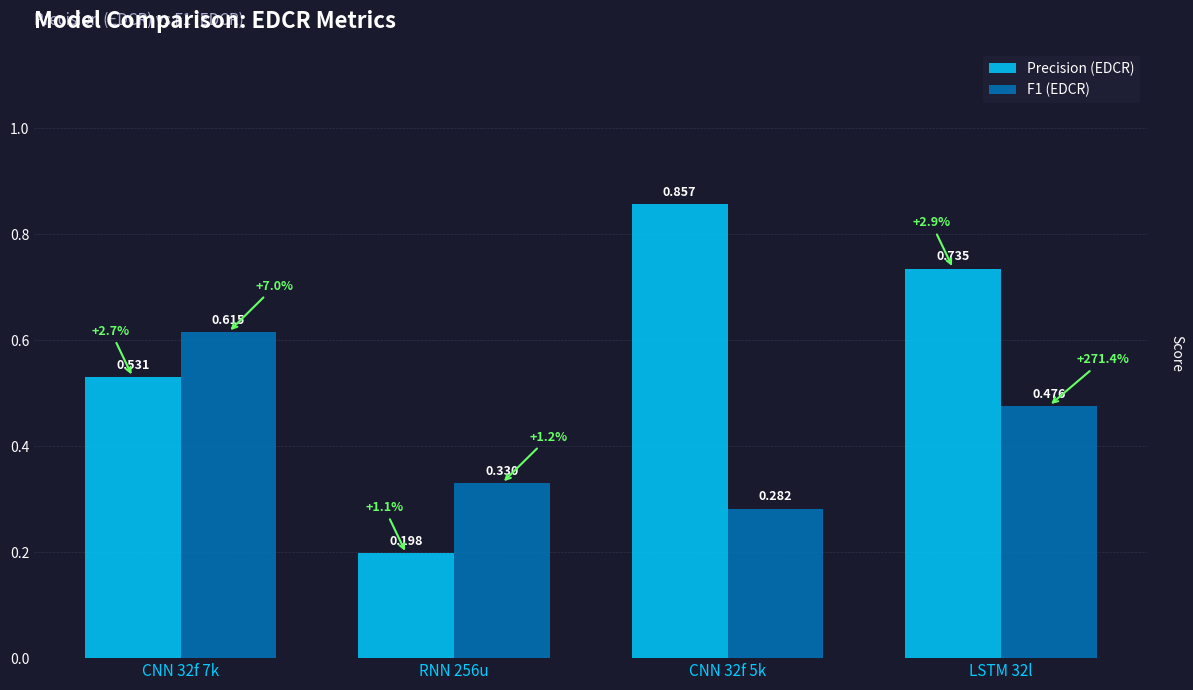

Which series has the widest spread of values?

Precision (EDCR)